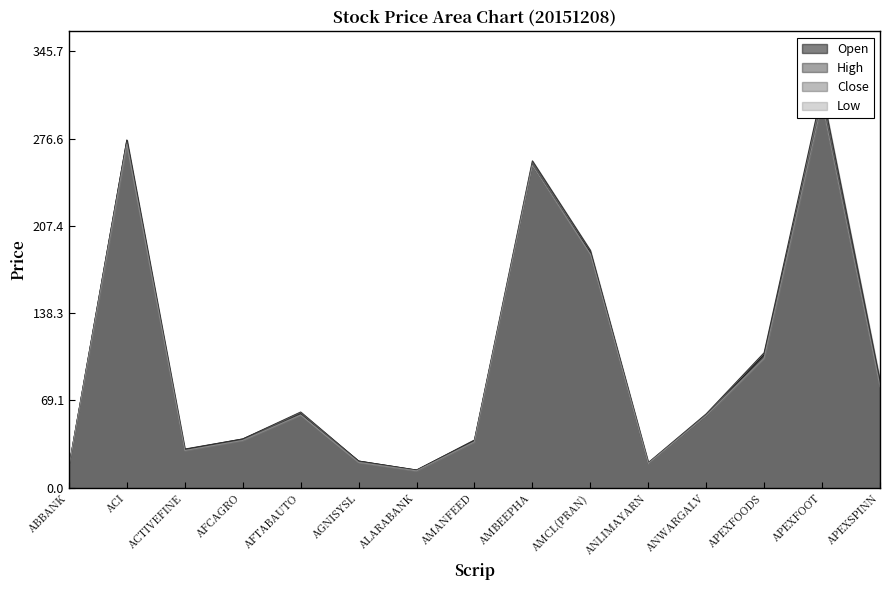

What is the label of the 3rd point from the left?

ACTIVEFINE